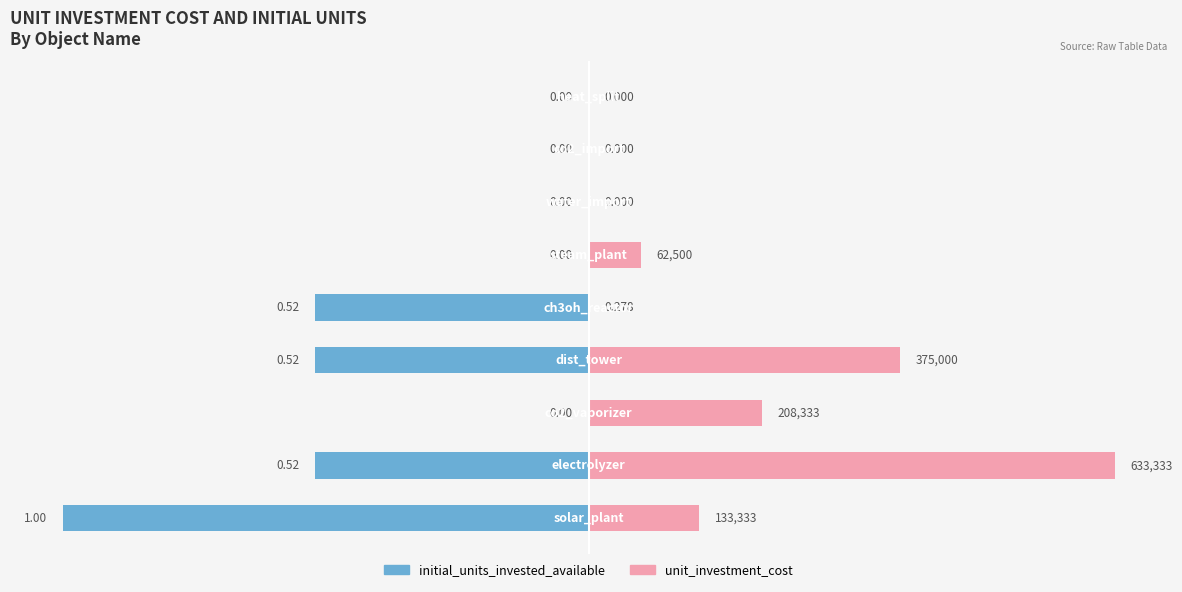

Where is initial_units_invested_available nearest to the value -5?

1